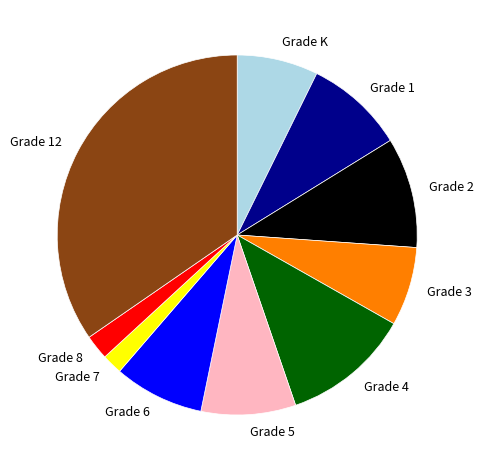

Combined, do Grade 8 and Grade 7 account for over 50%?

No